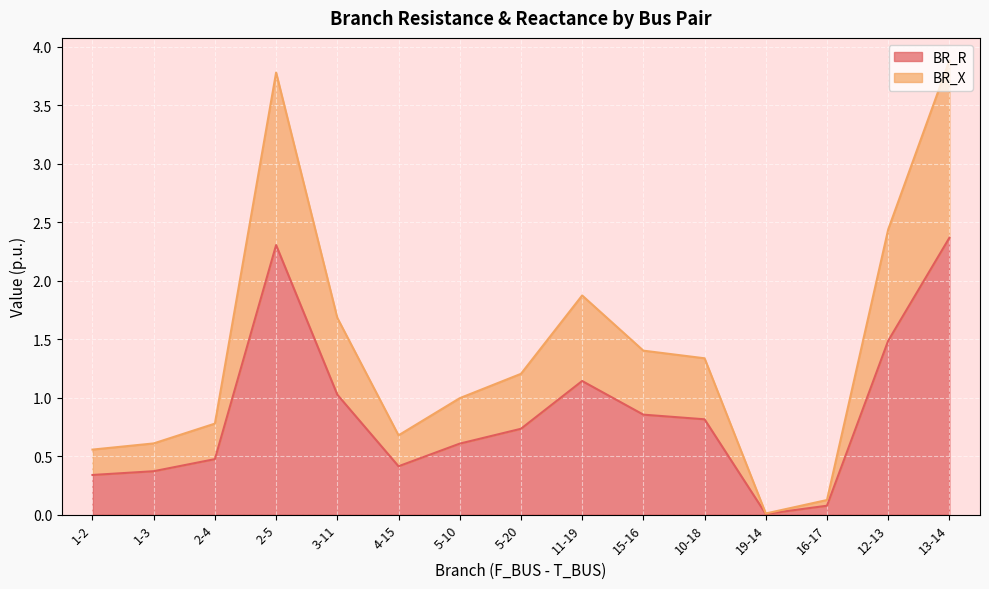

What is the average value of the BR_X series?

1.4